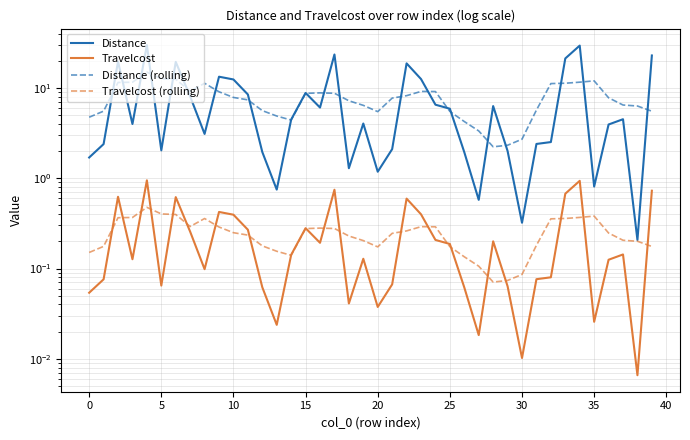

Which has a higher value, 5 or 15?

15